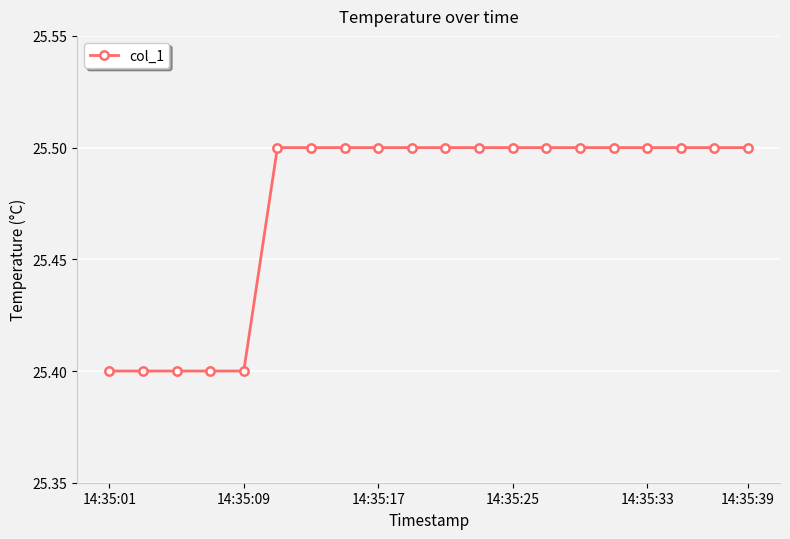

What is the value of the 2nd point from the left?

25.4